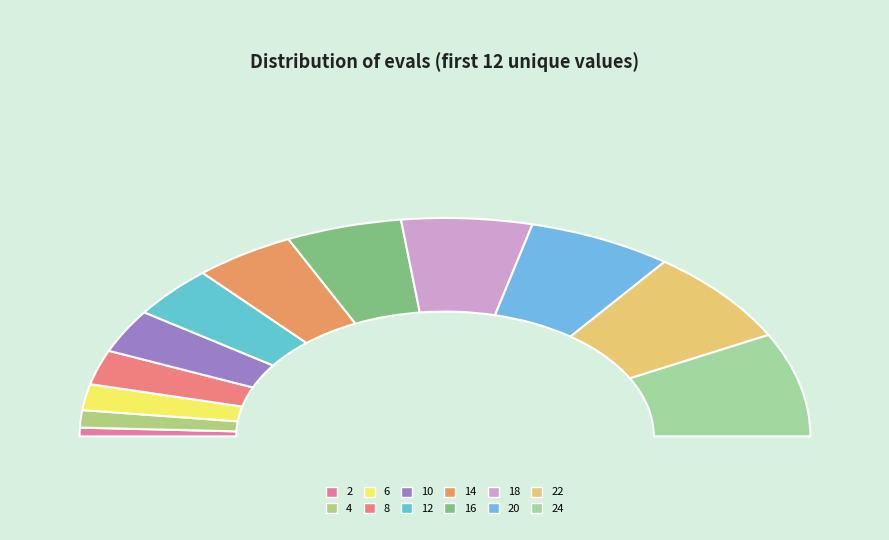

Is 24 the majority of the pie?

No